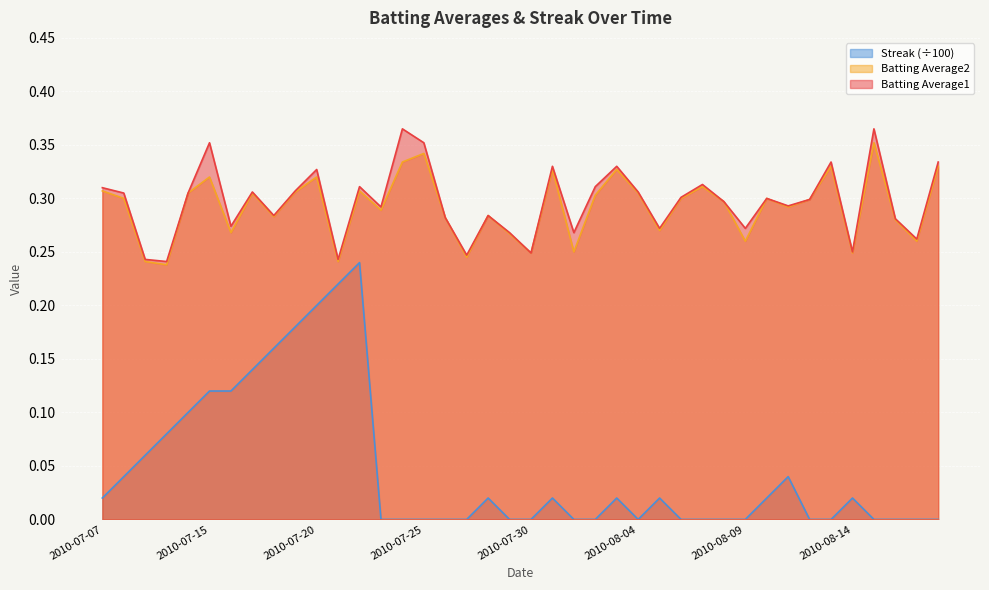

What is the label of the 39th point from the left?

2010-08-17